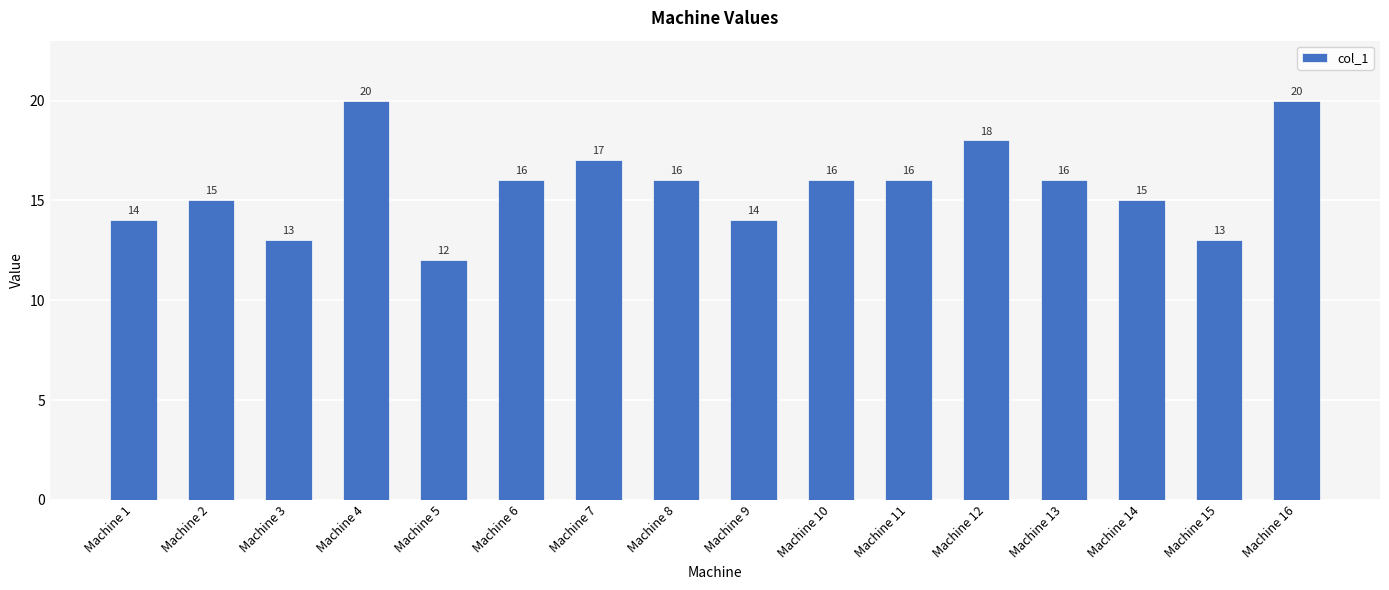

At which label does the data first exceed 16?

Machine 4